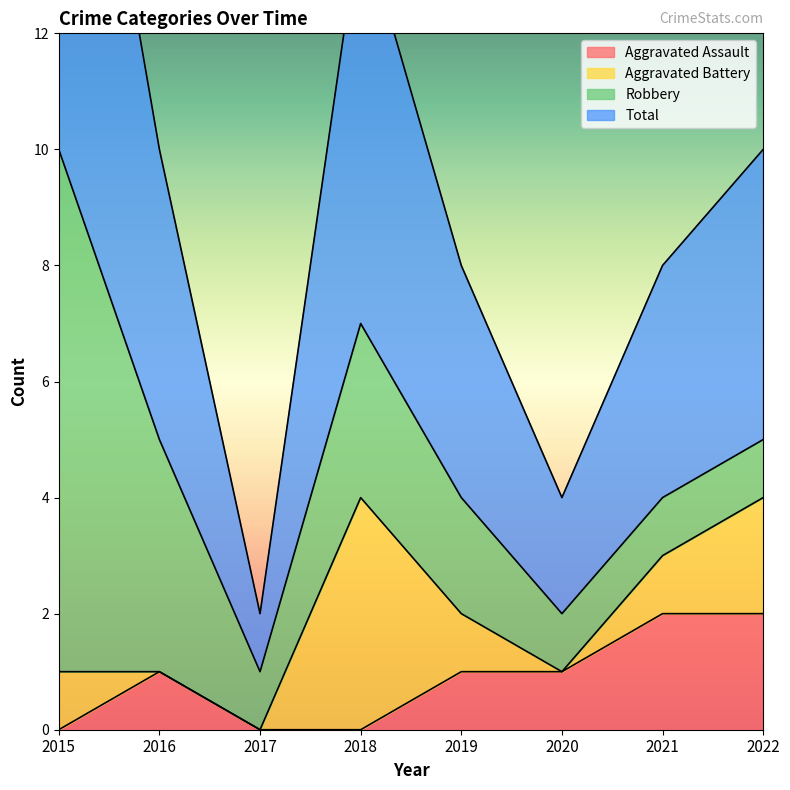

The value of Aggravated Assault at 2019 is 1. True or false?

True